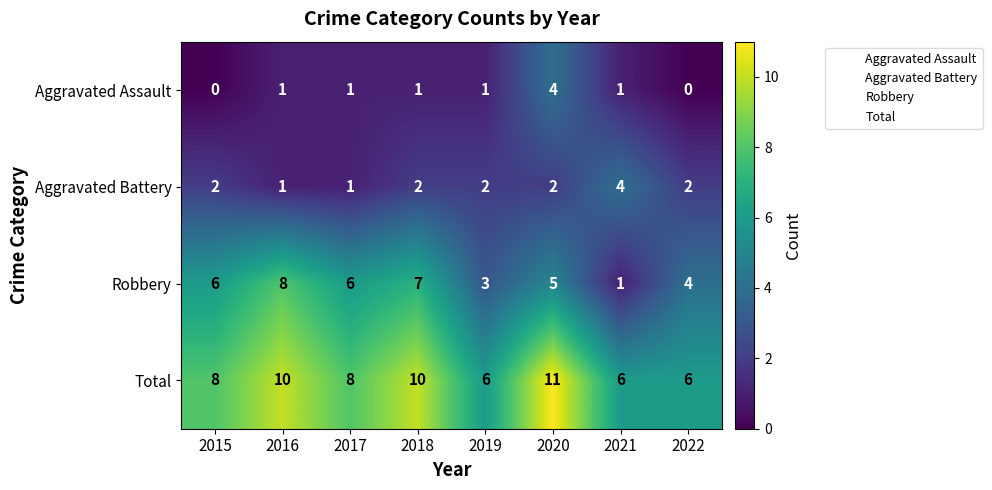

At 2018, list the series in order from smallest to largest.

Aggravated Assault, Aggravated Battery, Robbery, Total